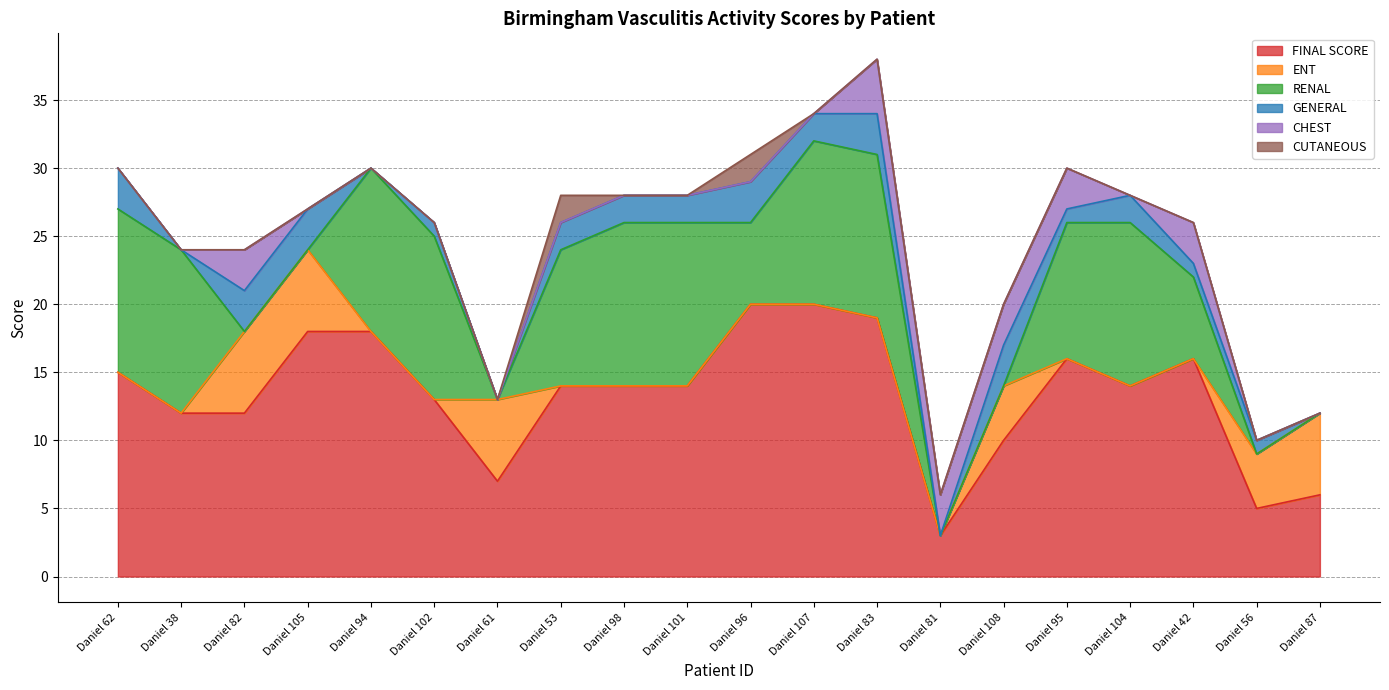

Reading left to right, list all the values displayed in this chart.

FINAL SCORE: Daniel 62=15	Daniel 38=12	Daniel 82=12	Daniel 105=18	Daniel 94=18	Daniel 102=13	Daniel 61=7	Daniel 53=14	Daniel 98=14	Daniel 101=14	Daniel 96=20	Daniel 107=20	Daniel 83=19	Daniel 81=3	Daniel 108=10	Daniel 95=16	Daniel 104=14	Daniel 42=16	Daniel 56=5	Daniel 87=6
ENT: Daniel 62=0	Daniel 38=0	Daniel 82=6	Daniel 105=6	Daniel 94=0	Daniel 102=0	Daniel 61=6	Daniel 53=0	Daniel 98=0	Daniel 101=0	Daniel 96=0	Daniel 107=0	Daniel 83=0	Daniel 81=0	Daniel 108=4	Daniel 95=0	Daniel 104=0	Daniel 42=0	Daniel 56=4	Daniel 87=6
RENAL: Daniel 62=12	Daniel 38=12	Daniel 82=0	Daniel 105=0	Daniel 94=12	Daniel 102=12	Daniel 61=0	Daniel 53=10	Daniel 98=12	Daniel 101=12	Daniel 96=6	Daniel 107=12	Daniel 83=12	Daniel 81=0	Daniel 108=0	Daniel 95=10	Daniel 104=12	Daniel 42=6	Daniel 56=0	Daniel 87=0
GENERAL: Daniel 62=3	Daniel 38=0	Daniel 82=3	Daniel 105=3	Daniel 94=0	Daniel 102=1	Daniel 61=0	Daniel 53=2	Daniel 98=2	Daniel 101=2	Daniel 96=3	Daniel 107=2	Daniel 83=3	Daniel 81=0	Daniel 108=3	Daniel 95=1	Daniel 104=2	Daniel 42=1	Daniel 56=1	Daniel 87=0
CHEST: Daniel 62=0	Daniel 38=0	Daniel 82=3	Daniel 105=0	Daniel 94=0	Daniel 102=0	Daniel 61=0	Daniel 53=0	Daniel 98=0	Daniel 101=0	Daniel 96=0	Daniel 107=0	Daniel 83=4	Daniel 81=3	Daniel 108=3	Daniel 95=3	Daniel 104=0	Daniel 42=3	Daniel 56=0	Daniel 87=0
CUTANEOUS: Daniel 62=0	Daniel 38=0	Daniel 82=0	Daniel 105=0	Daniel 94=0	Daniel 102=0	Daniel 61=0	Daniel 53=2	Daniel 98=0	Daniel 101=0	Daniel 96=2	Daniel 107=0	Daniel 83=0	Daniel 81=0	Daniel 108=0	Daniel 95=0	Daniel 104=0	Daniel 42=0	Daniel 56=0	Daniel 87=0